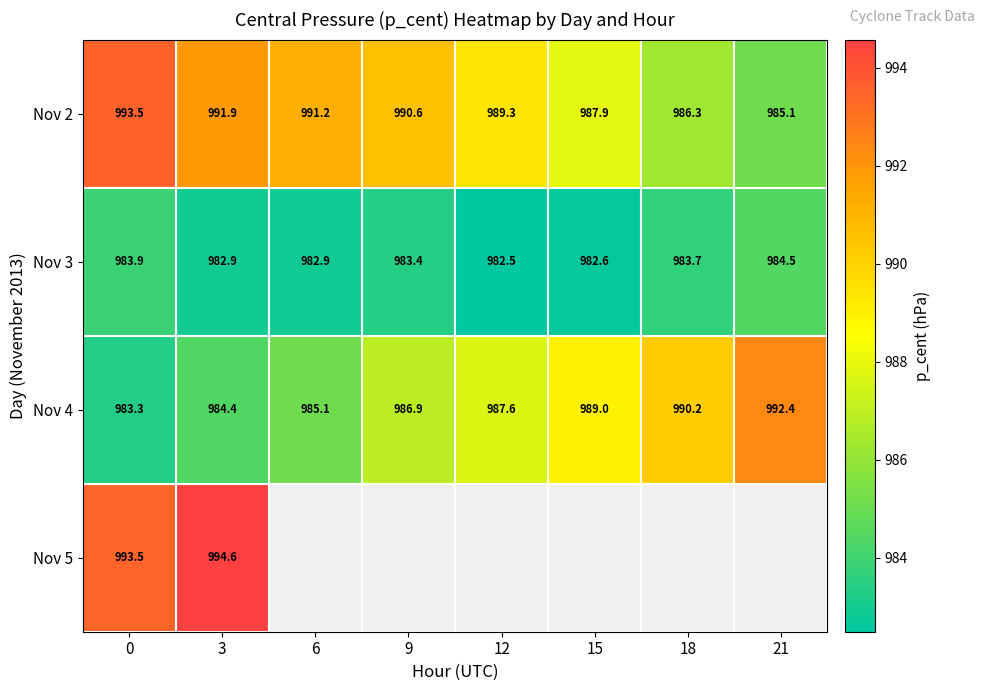

How many distinct data groups are displayed?

4